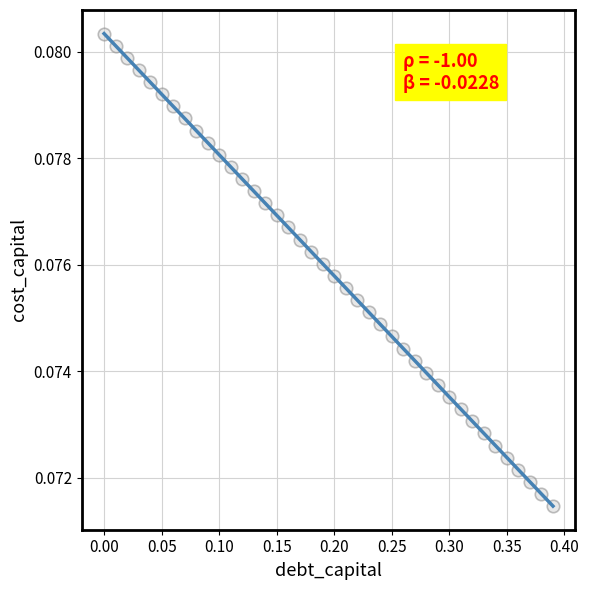

What is the range of X values (max minus min)?

0.4